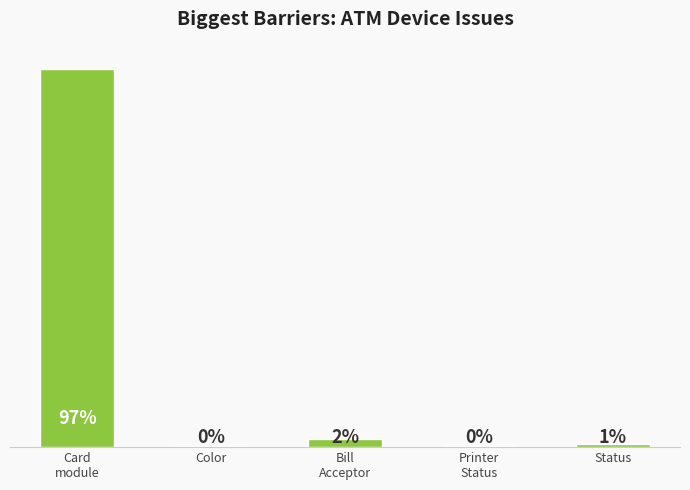

What is the difference between the maximum and minimum values?

1563962